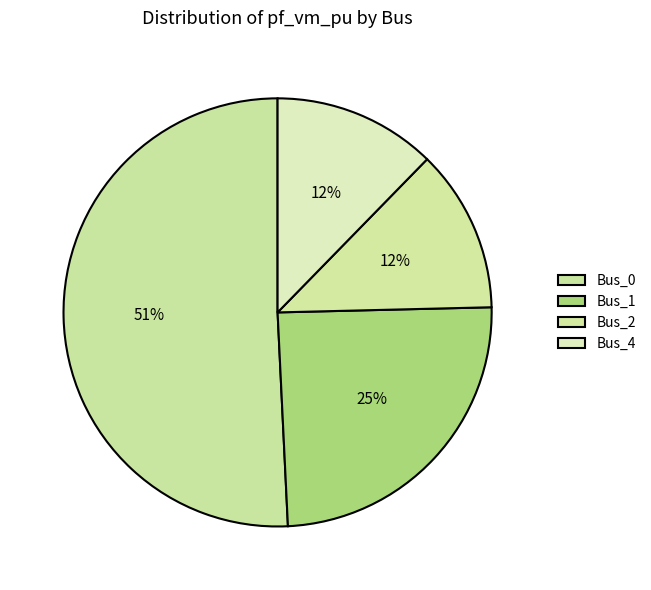

How many slices are in this pie chart?

4